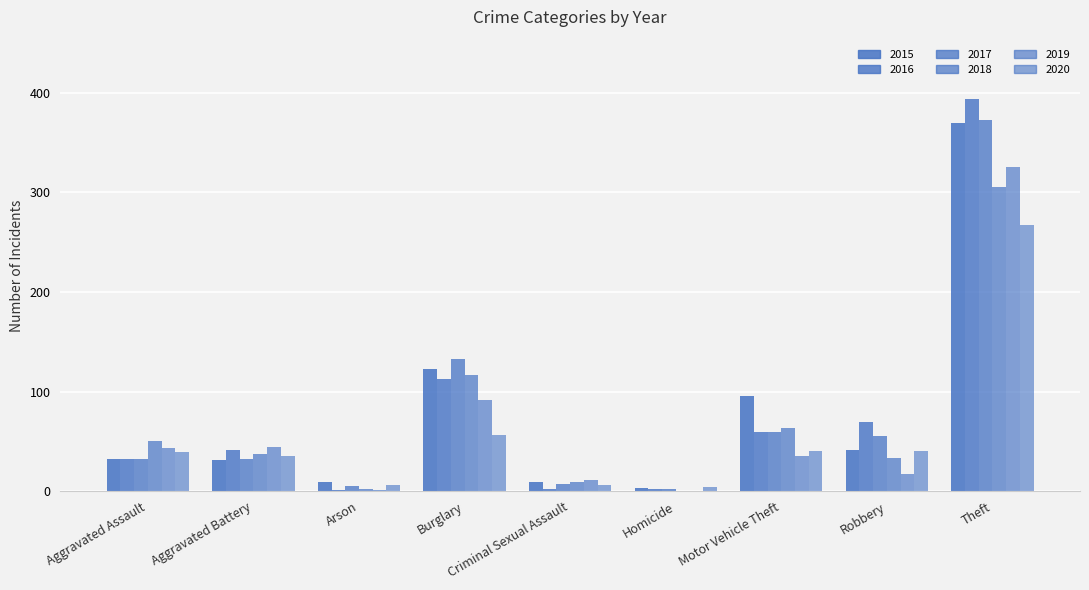

What is the difference between the highest and lowest values at Criminal Sexual Assault?

9